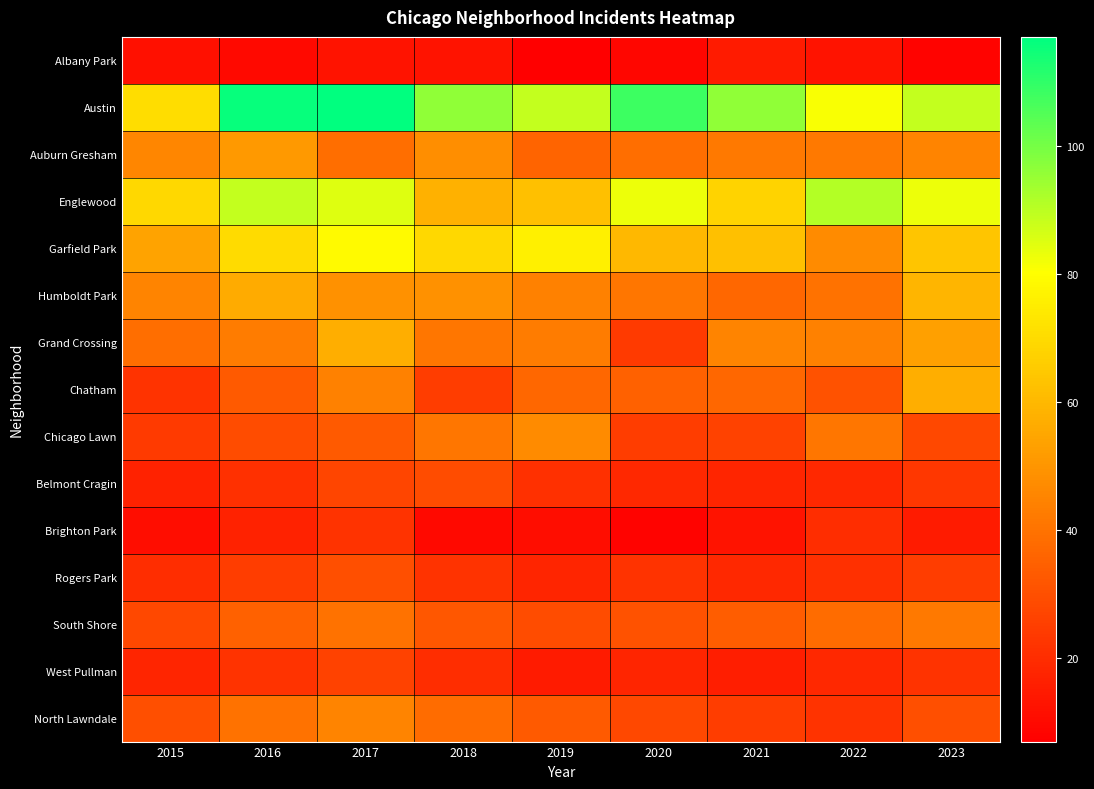

What is the maximum value shown in the chart?

117